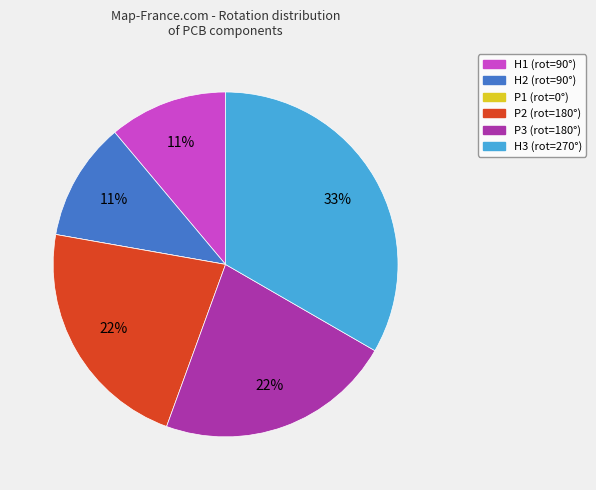

Combined, do H3 and P2 account for over 50%?

Yes